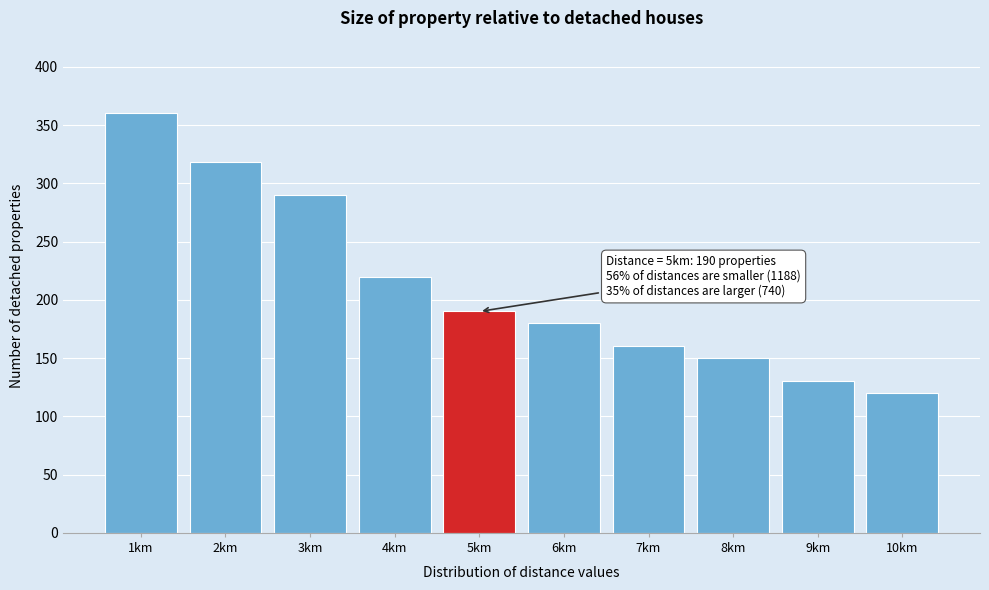

Reading left to right, extract all data points from this chart.

360	318	290	220	190	180	160	150	130	120